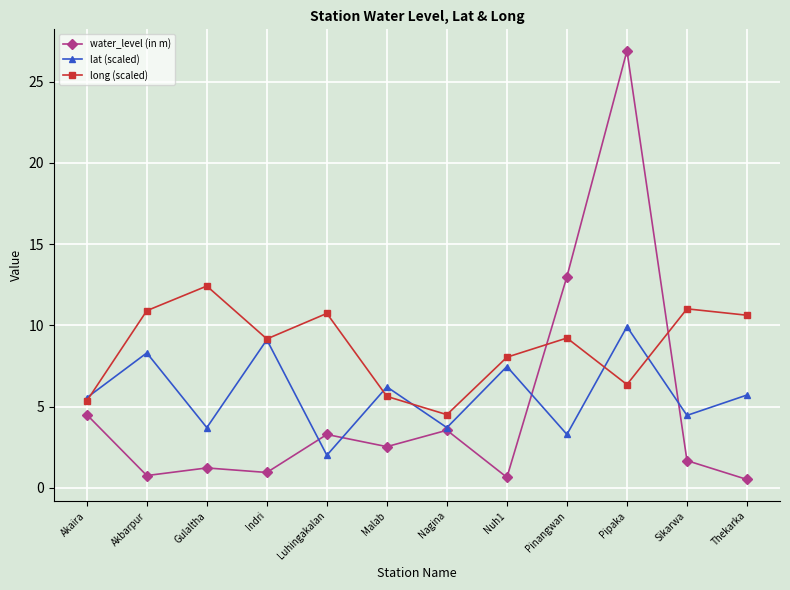

Where is long (scaled) nearest to the value 8?

Nuh1